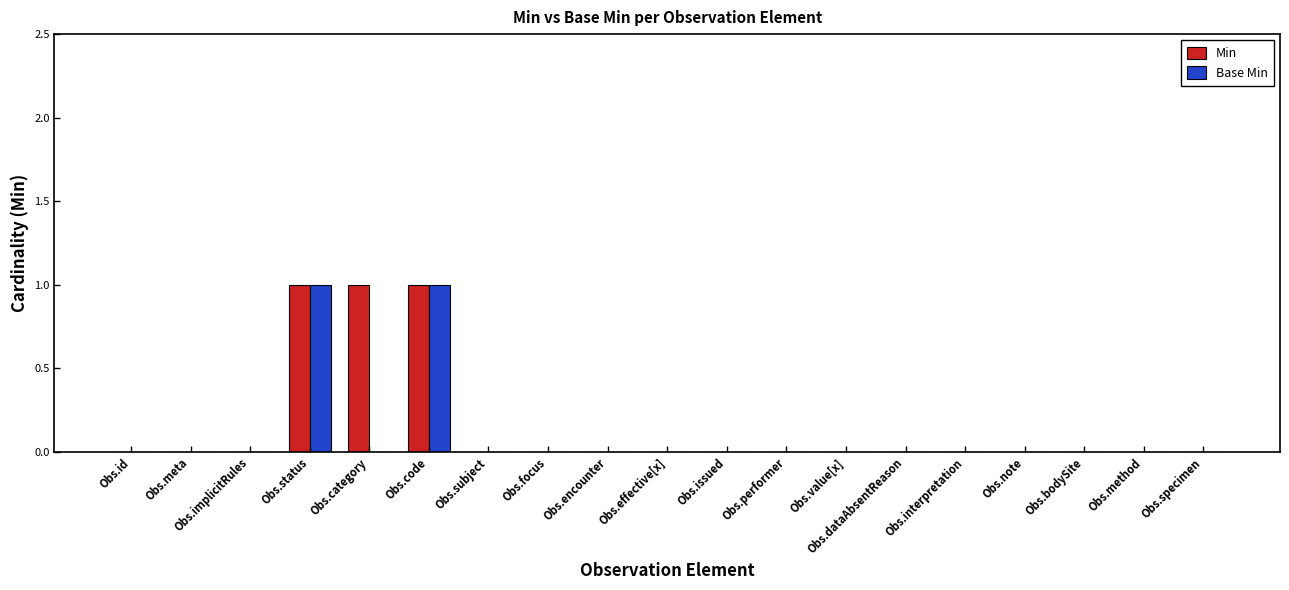

Reading right to left, list all the values displayed in this chart.

Min: 0	0	0	0	0	0	0	0	0	0	0	0	0	1	1	1	0	0	0
Base Min: 0	0	0	0	0	0	0	0	0	0	0	0	0	1	0	1	0	0	0